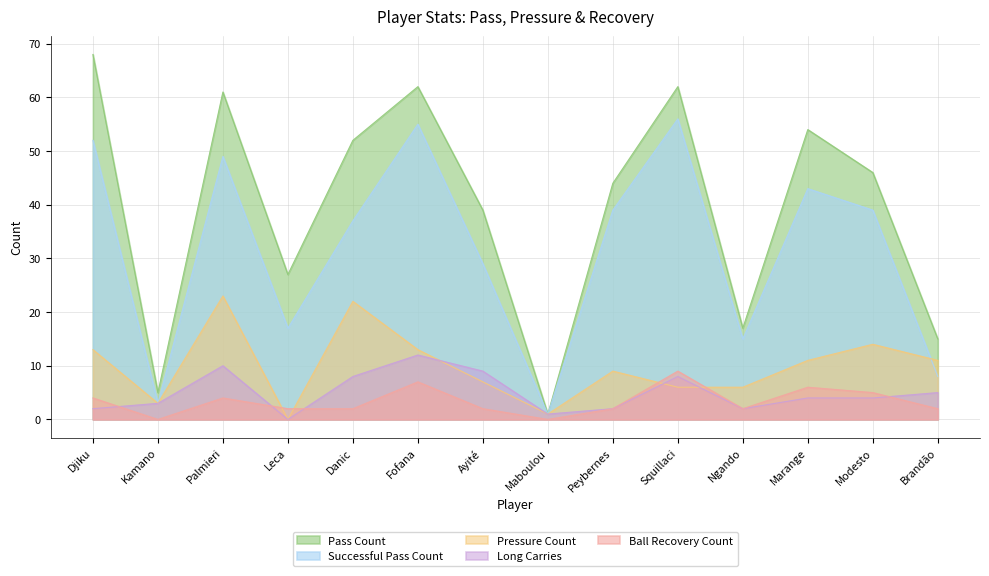

What is the total value across all series at Marange?

118